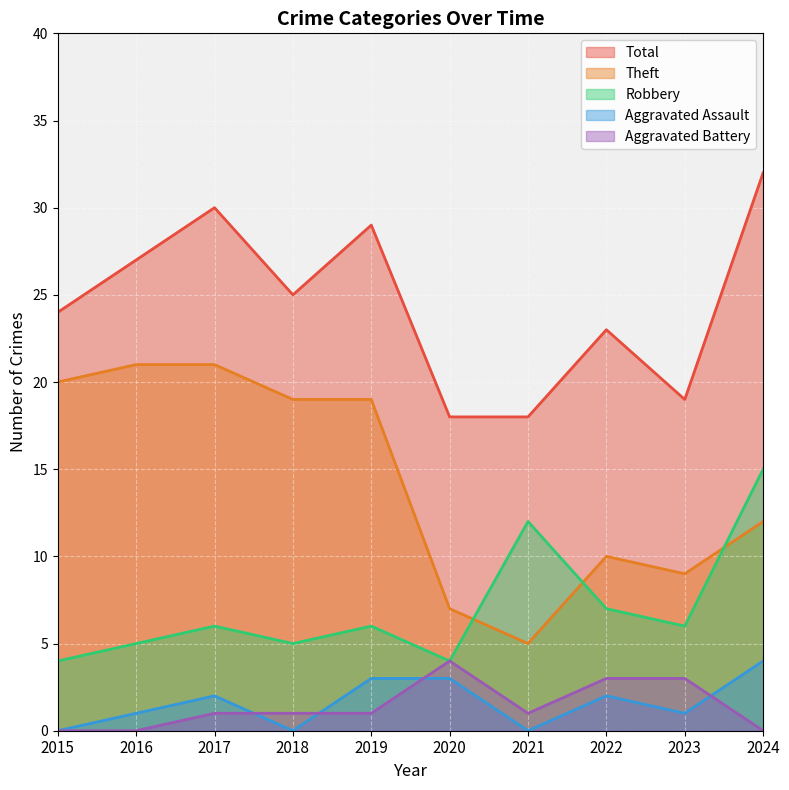

Which label corresponds to the largest value in the chart?

2024